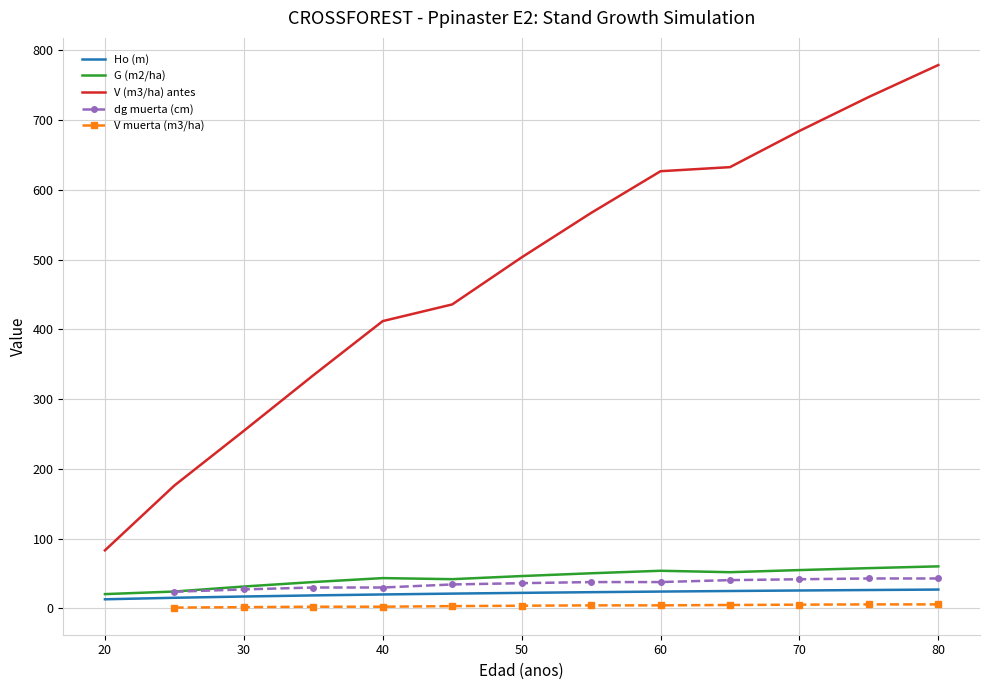

True or false: V (m3/ha) antes and Ho (m) cross at least once.

False